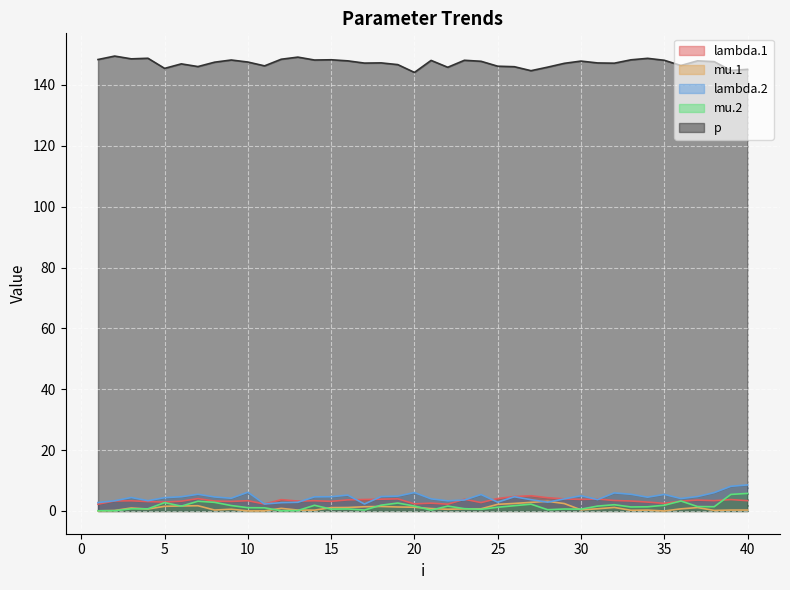

At which category does lambda.2 reach its first local peak?

3